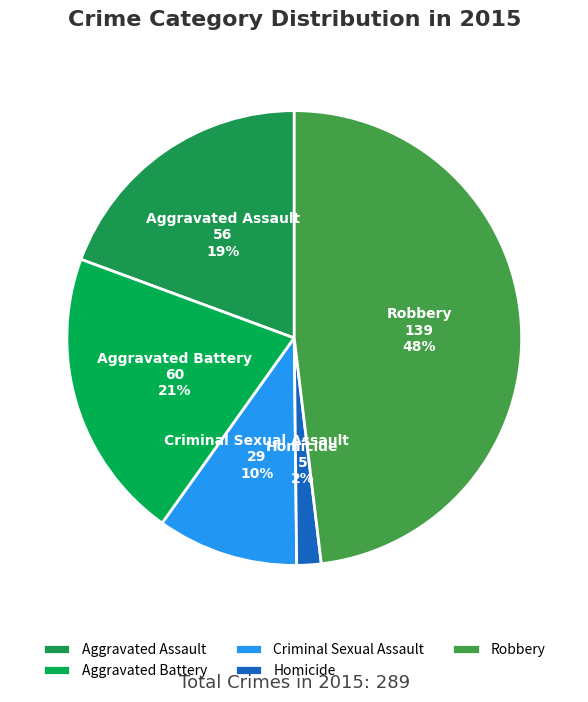

To the nearest percent, what percentage of the pie is Homicide?

2%